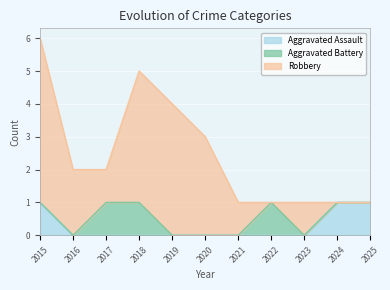

True or false: Robbery and Aggravated Assault cross at least once.

True